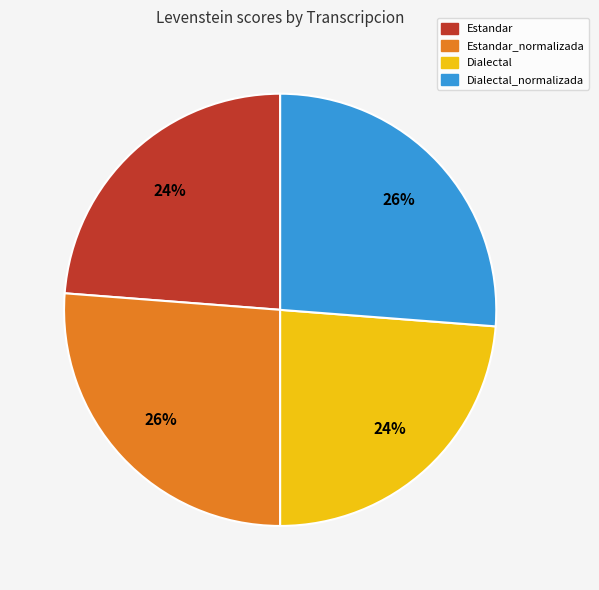

How many segments does this pie chart have?

4